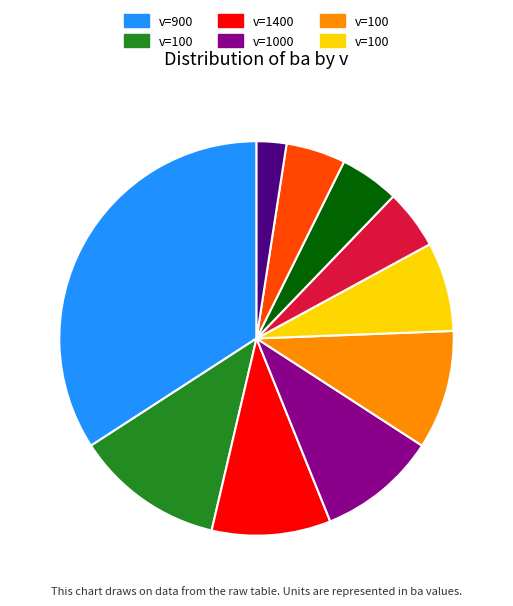

Does any single category account for the majority?

No